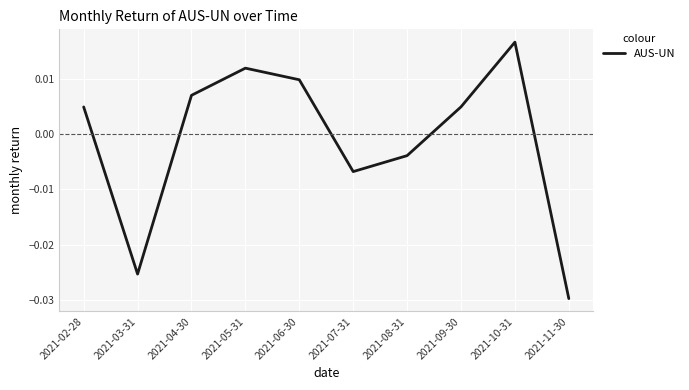

What position from the left is 2021-09-30?

8